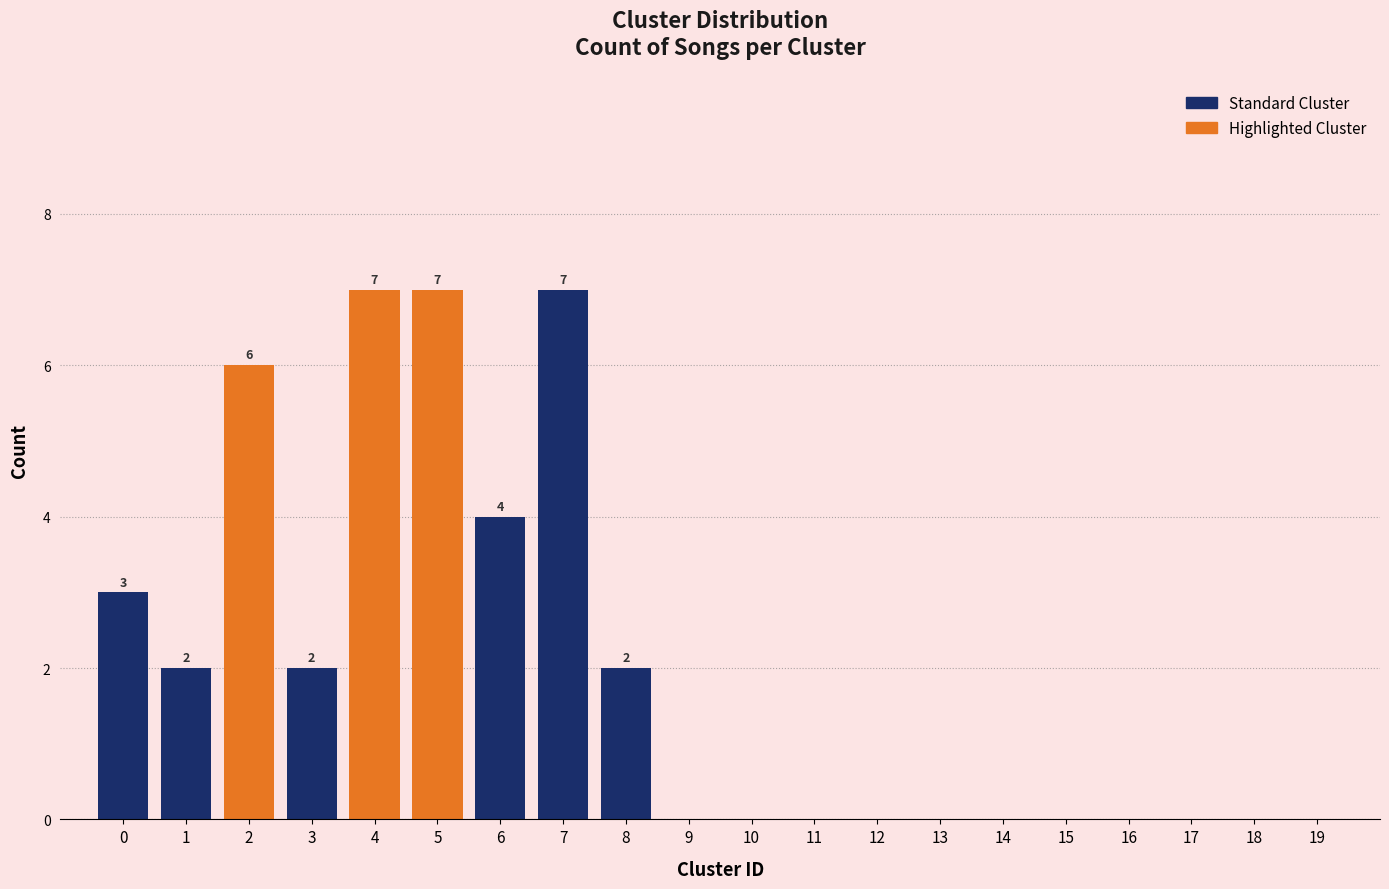

Reading right to left, transcribe all the data shown in this chart.

19=0	18=0	17=0	16=0	15=0	14=0	13=0	12=0	11=0	10=0	9=0	8=2	7=7	6=4	5=7	4=7	3=2	2=6	1=2	0=3